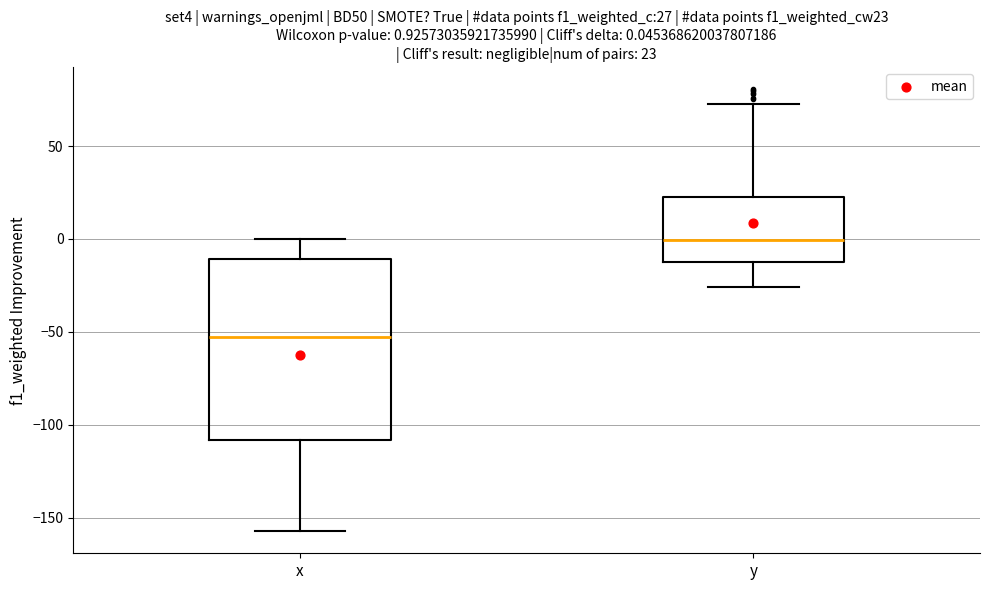

Which box has the highest median line?

y